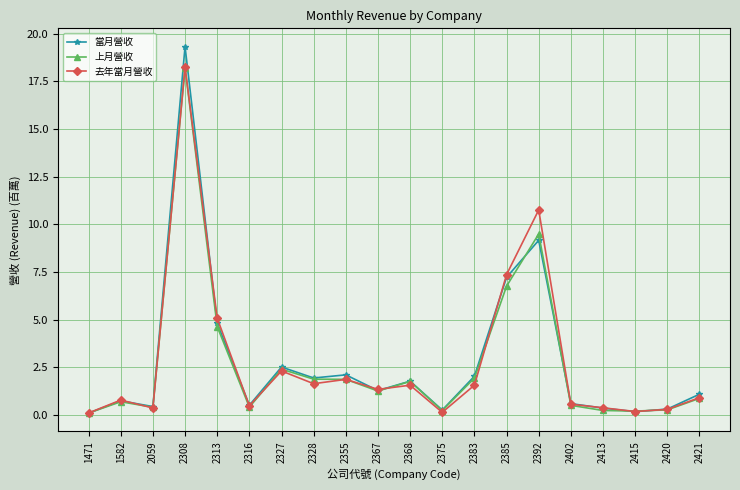

Is this an area chart (filled region under the line)?

No